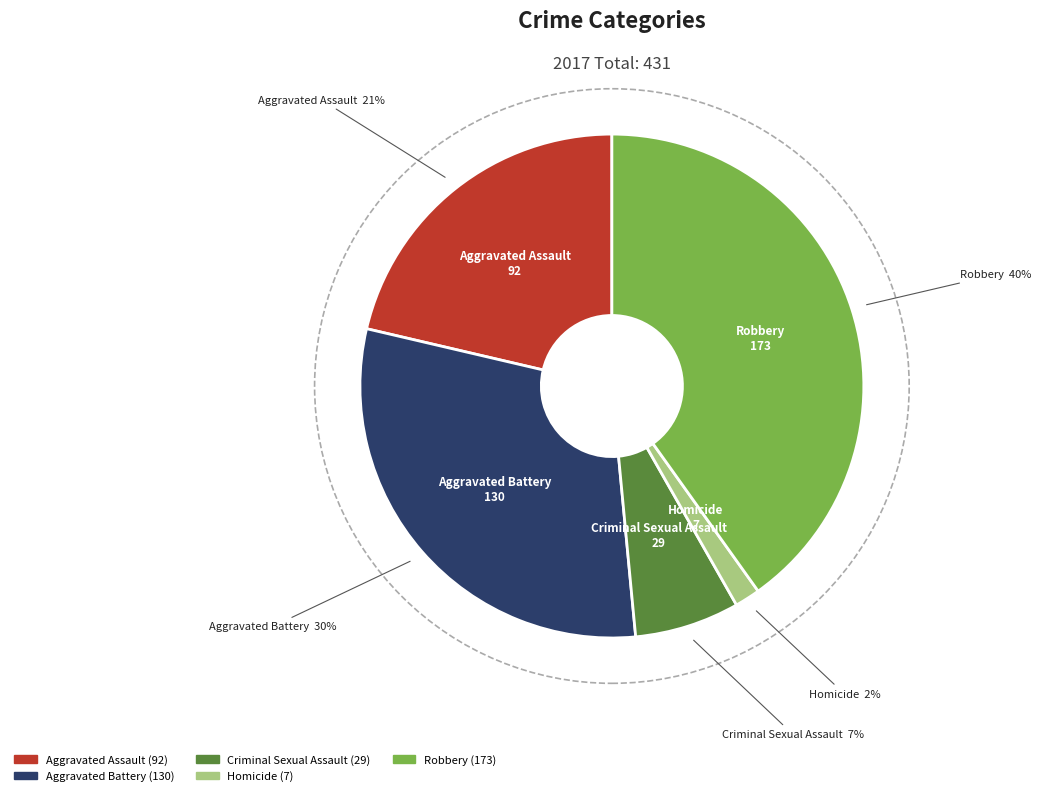

Count the number of slices in the pie.

5